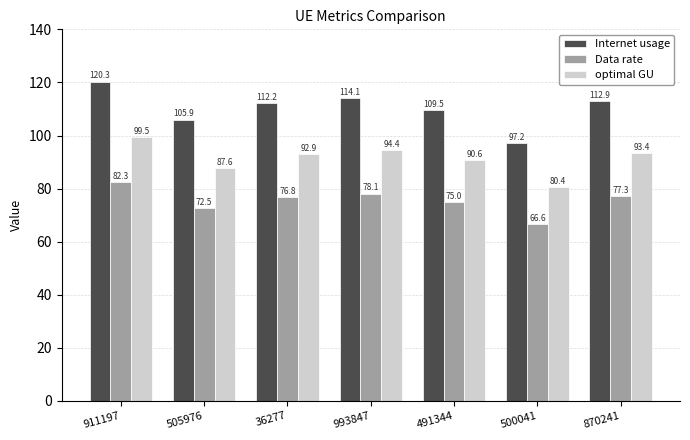

At 993847, list the series in order from smallest to largest.

Data rate, optimal GU, Internet usage